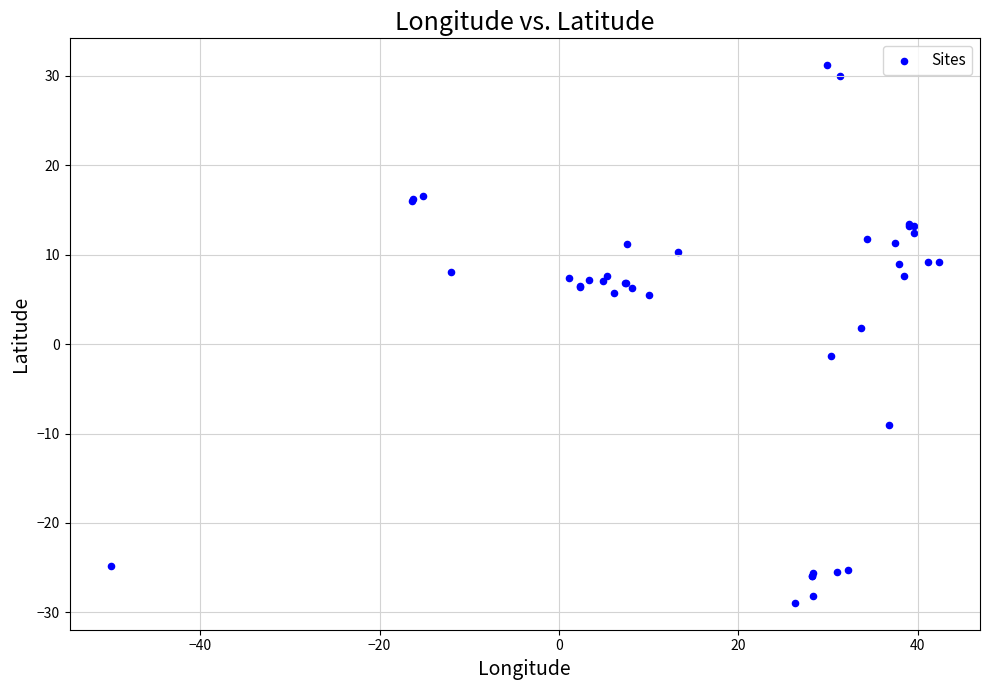

What Y value in the scatter plot is closest to 1?

1.8